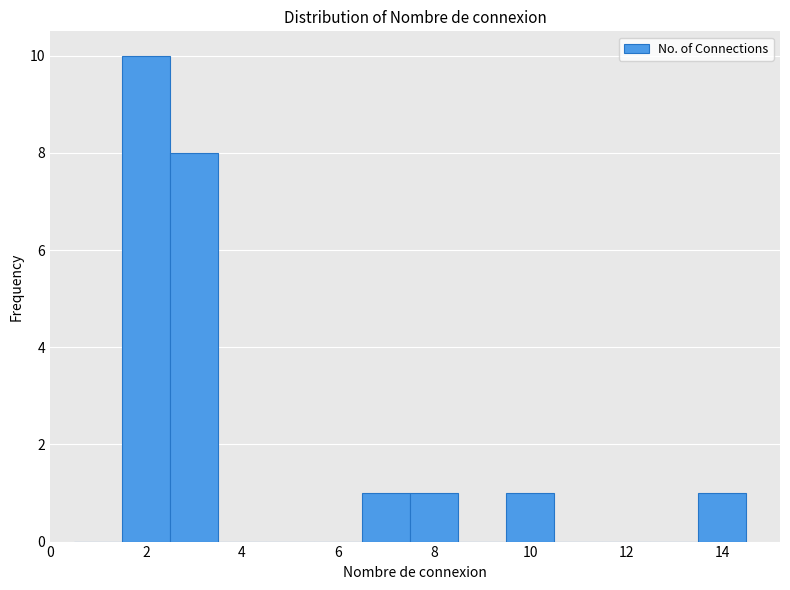

How tall is the bar that spans 9.5 to 10.5 on the x-axis? Neither the bar edges nor the heights are printed on the chart, so give them approximately, as read against the axes.

1